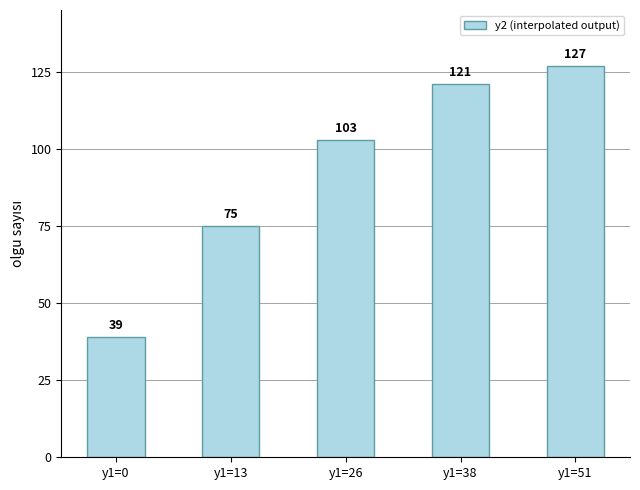

What is the difference between the second highest and minimum values?

82